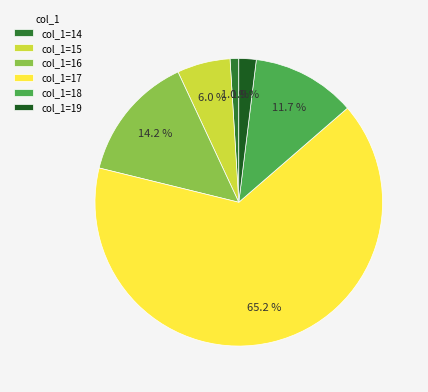

To the nearest percent, what is the difference between the largest and smallest slice percentages?

64%